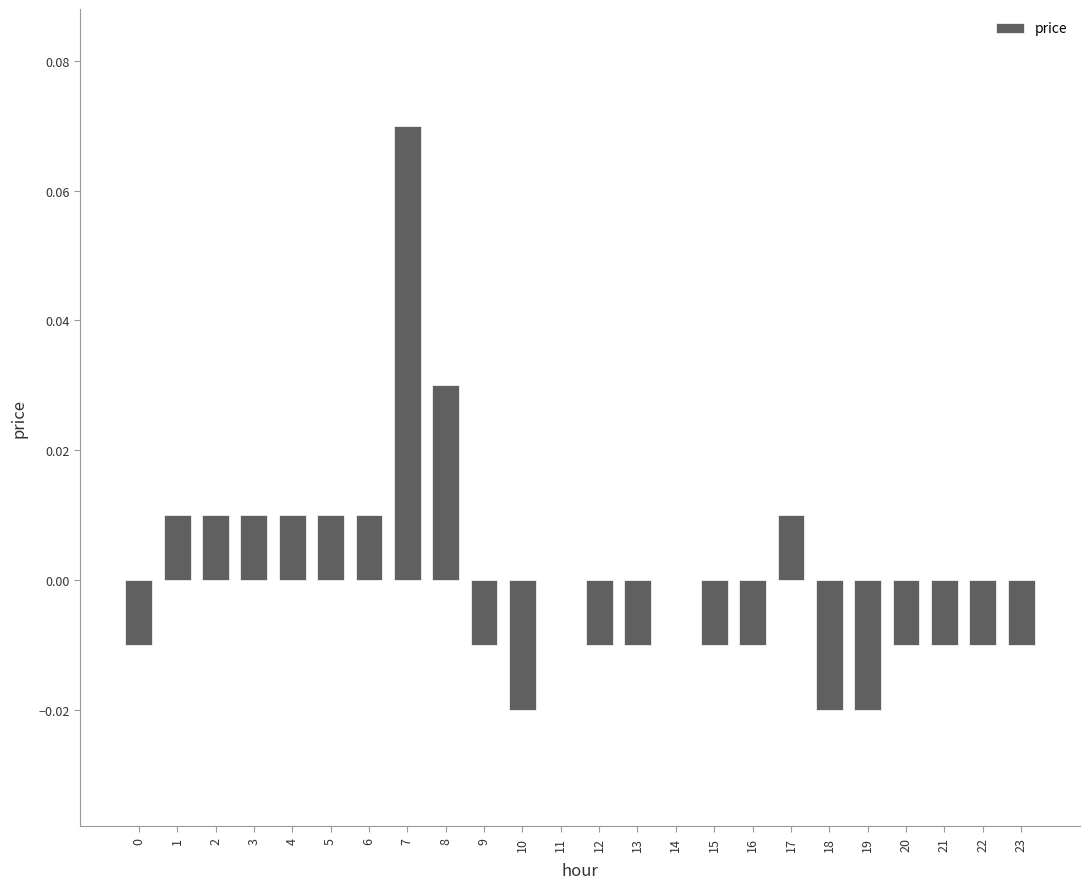

Where does the data first go above 0?

1